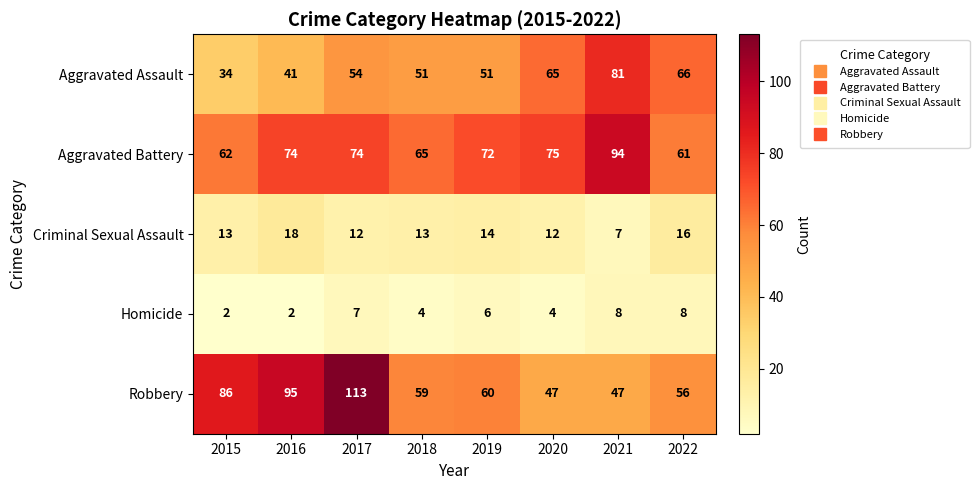

What is the total value across all series at 2019?

203